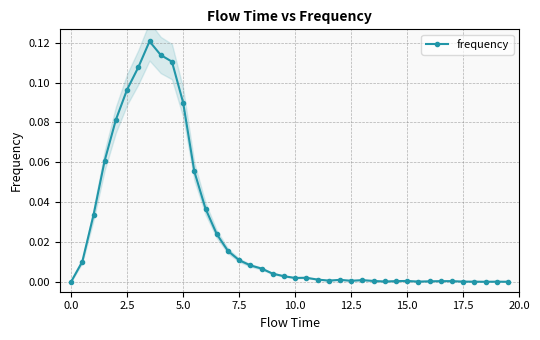

How many data points does each series have?

40